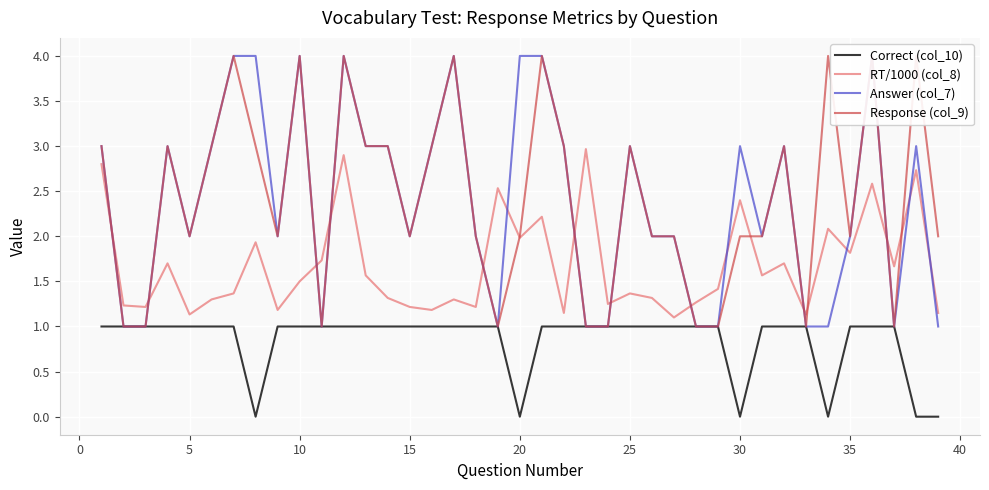

What is the minimum value for RT/1000 (col_8)?

1.1